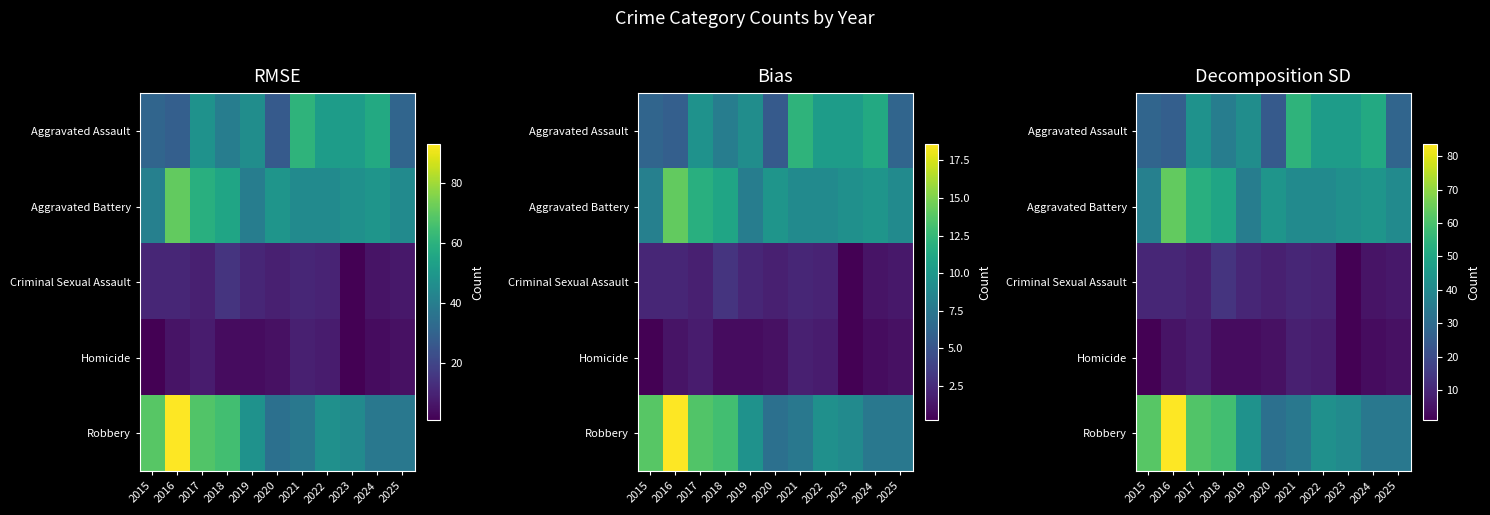

Count the number of categories in the chart.

11